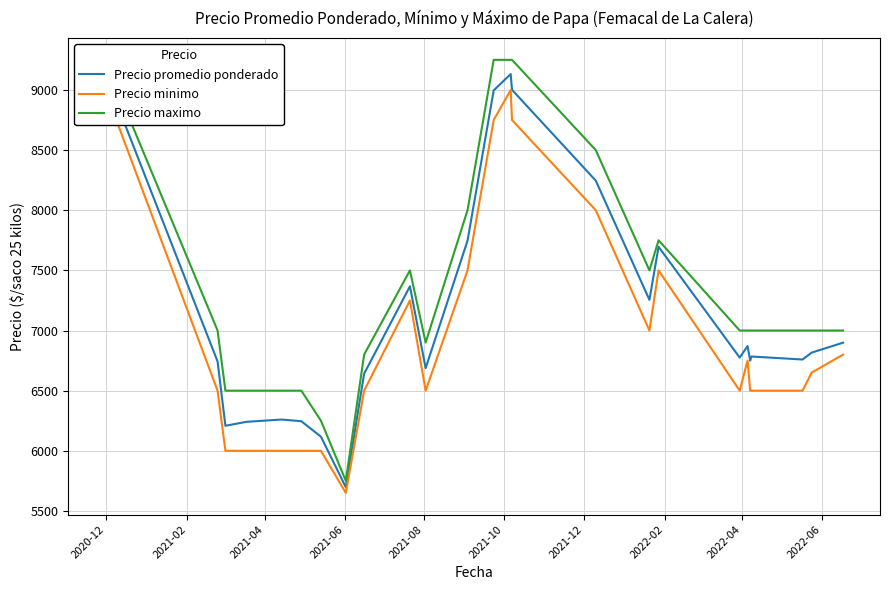

What is the sum of all Precio minimo values?

174100.0